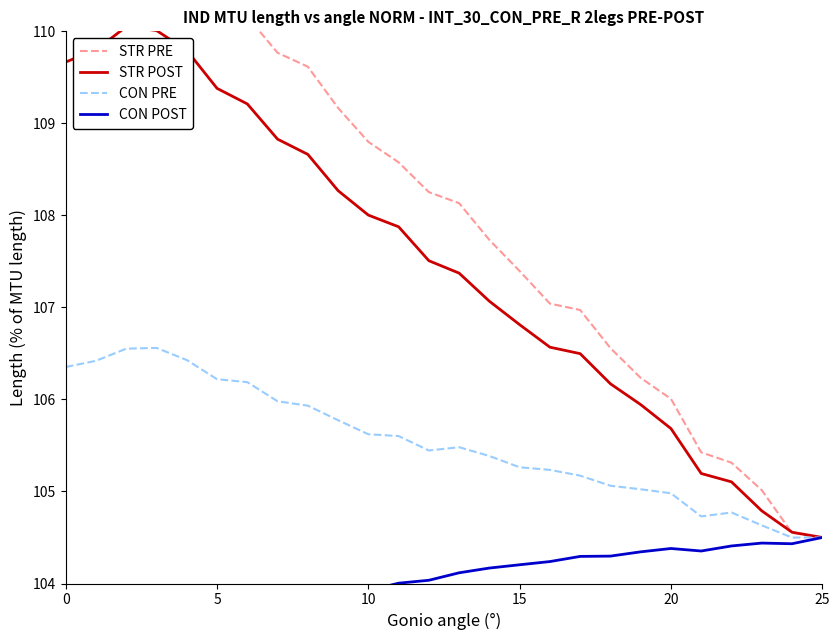

What is the value of the CON PRE point at the 10th from the left?

105.8